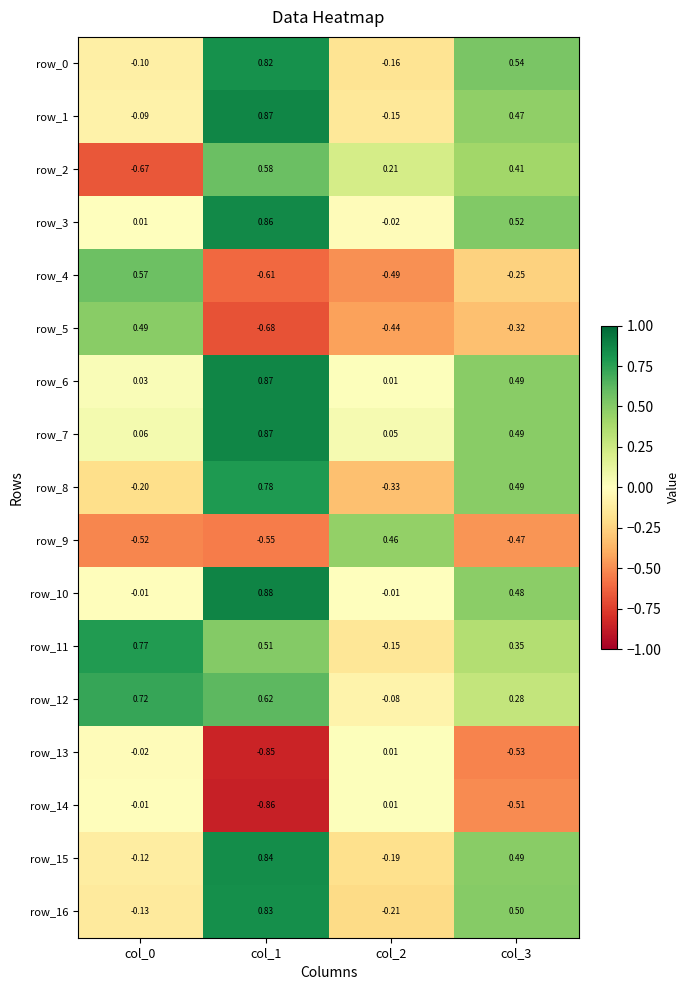

What is the sum of the row_4 values at col_2 and col_1?

-1.1